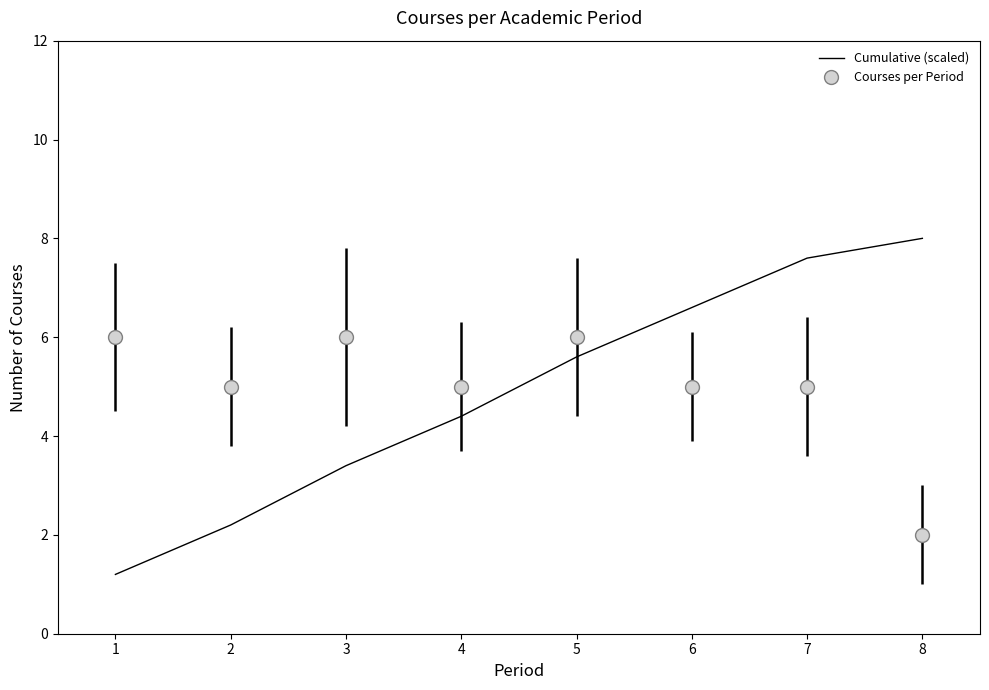

Which series has the largest range (max minus min)?

Cumulative (scaled)